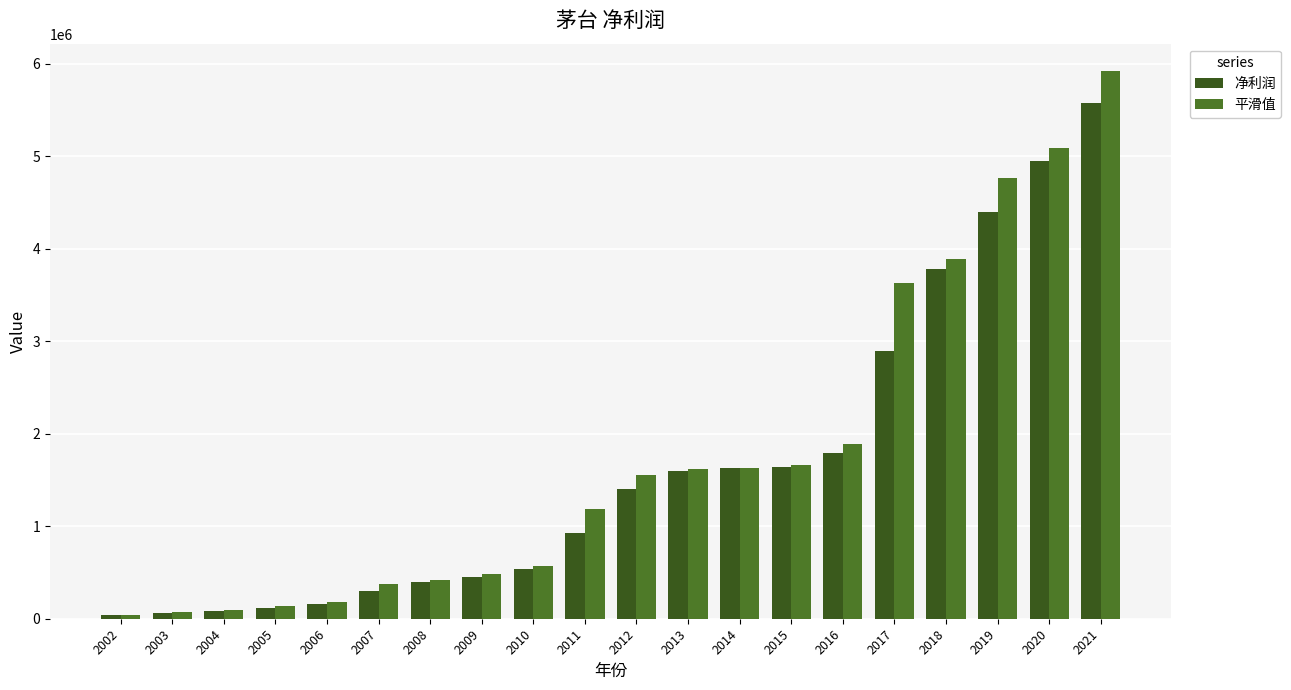

True or false: 平滑值 has a value of 1657345.7 at 2015.

True